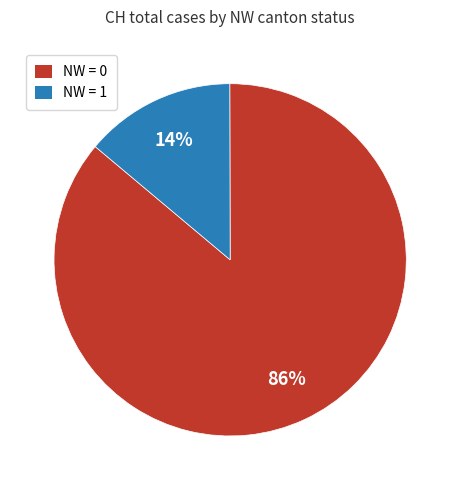

What is the smallest slice in the pie chart?

NW = 1